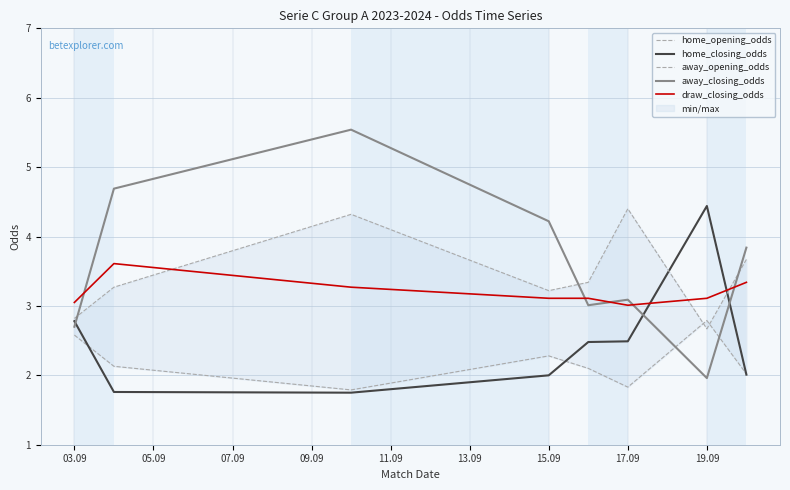

What is the value of the draw_closing_odds point at the 2nd from the left?

3.6